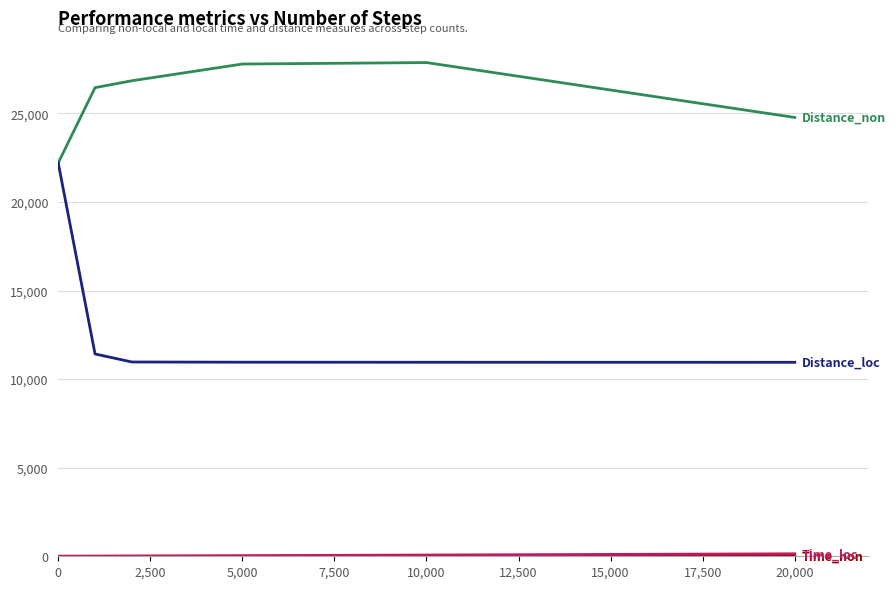

What is the maximum value shown in the chart?

27870.0